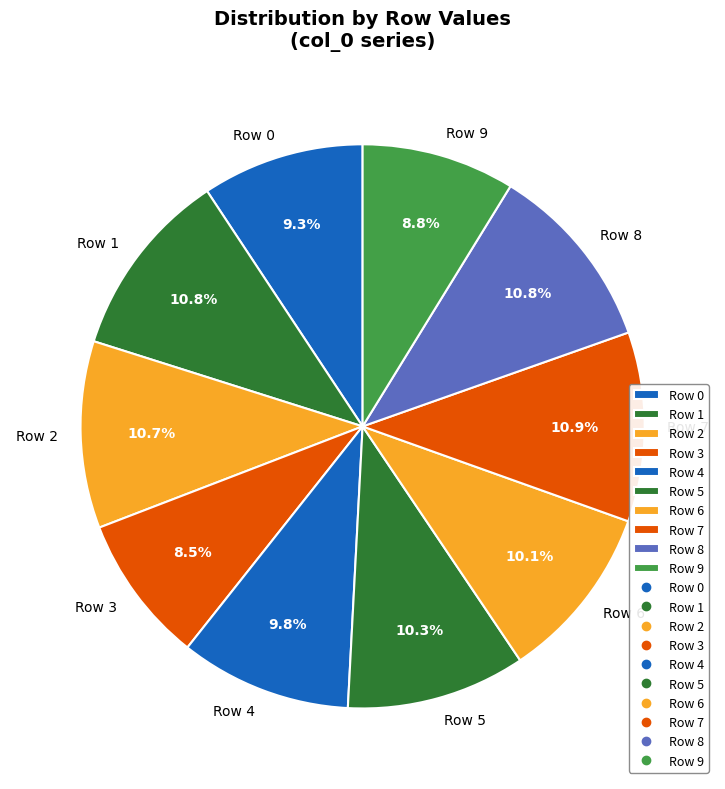

Is the sum of Row 2 and Row 3 greater than half?

No